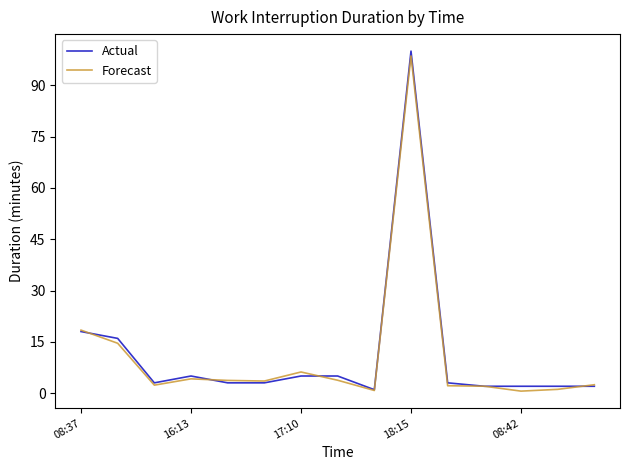

What is the maximum value shown in the chart?

100.0